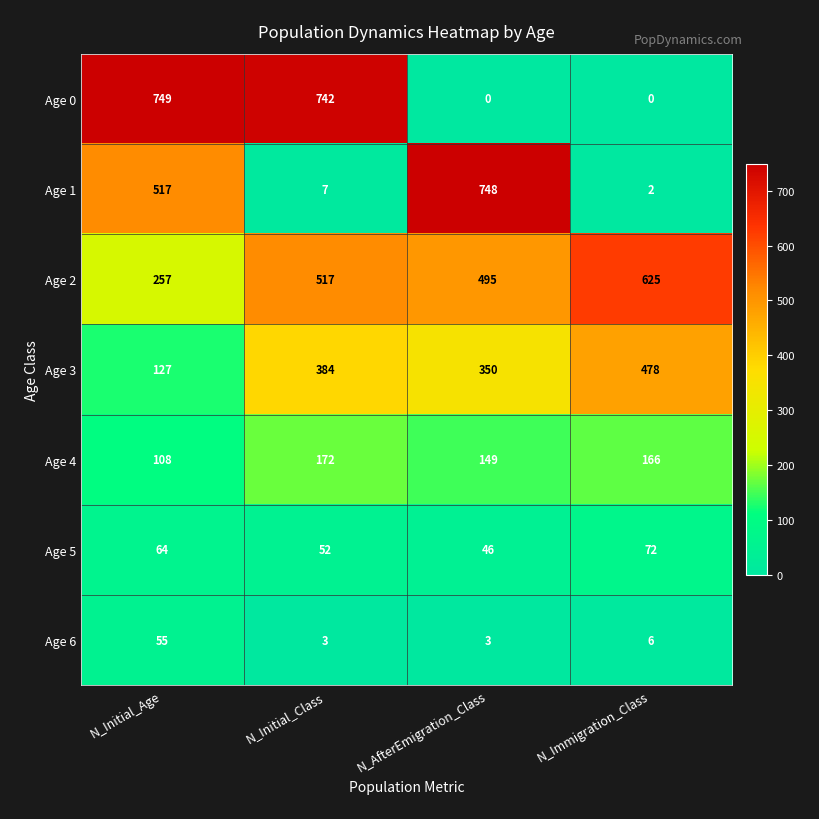

What is the sum of all Age 3 values?

1339